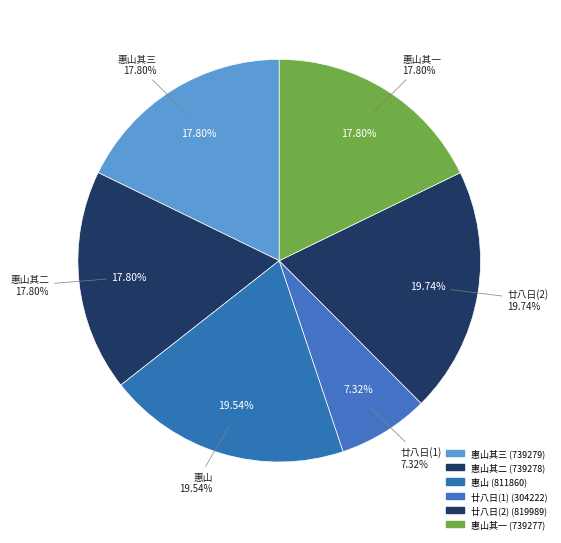

To the nearest percent, what portion does 惠山用东坡和王武陵窦群朱宿三诗韵 其三 represent?

18%